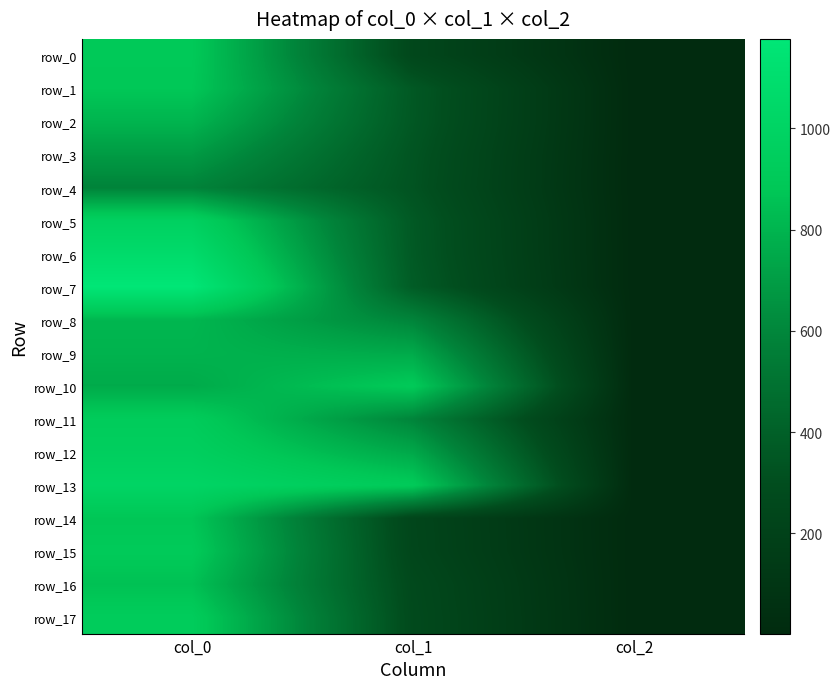

Is it true that row_17 equals 926.7 at col_0?

True